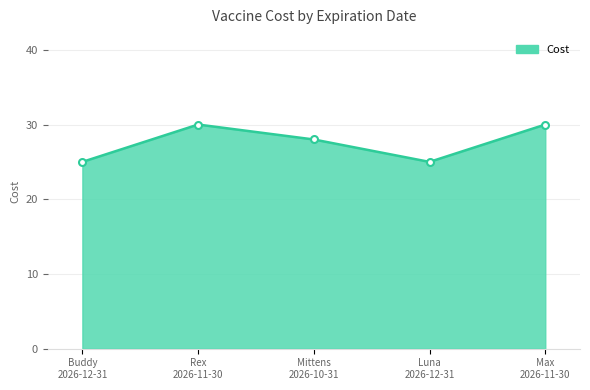

What is the minimum value shown in the chart?

25